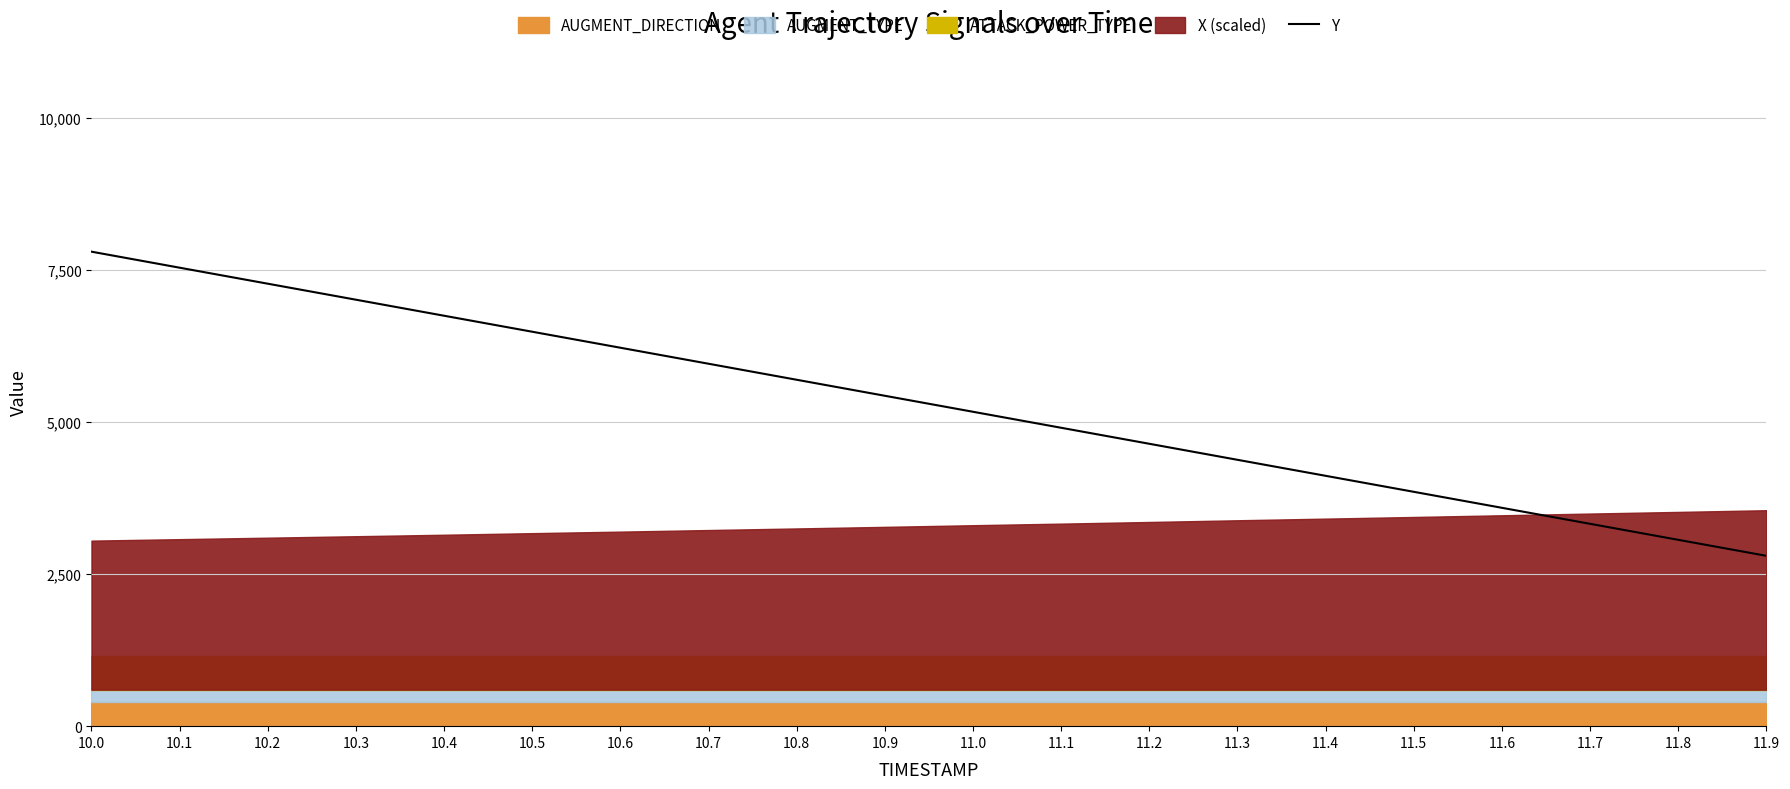

Is it true that the value at 11.6 is 2445.2?

False